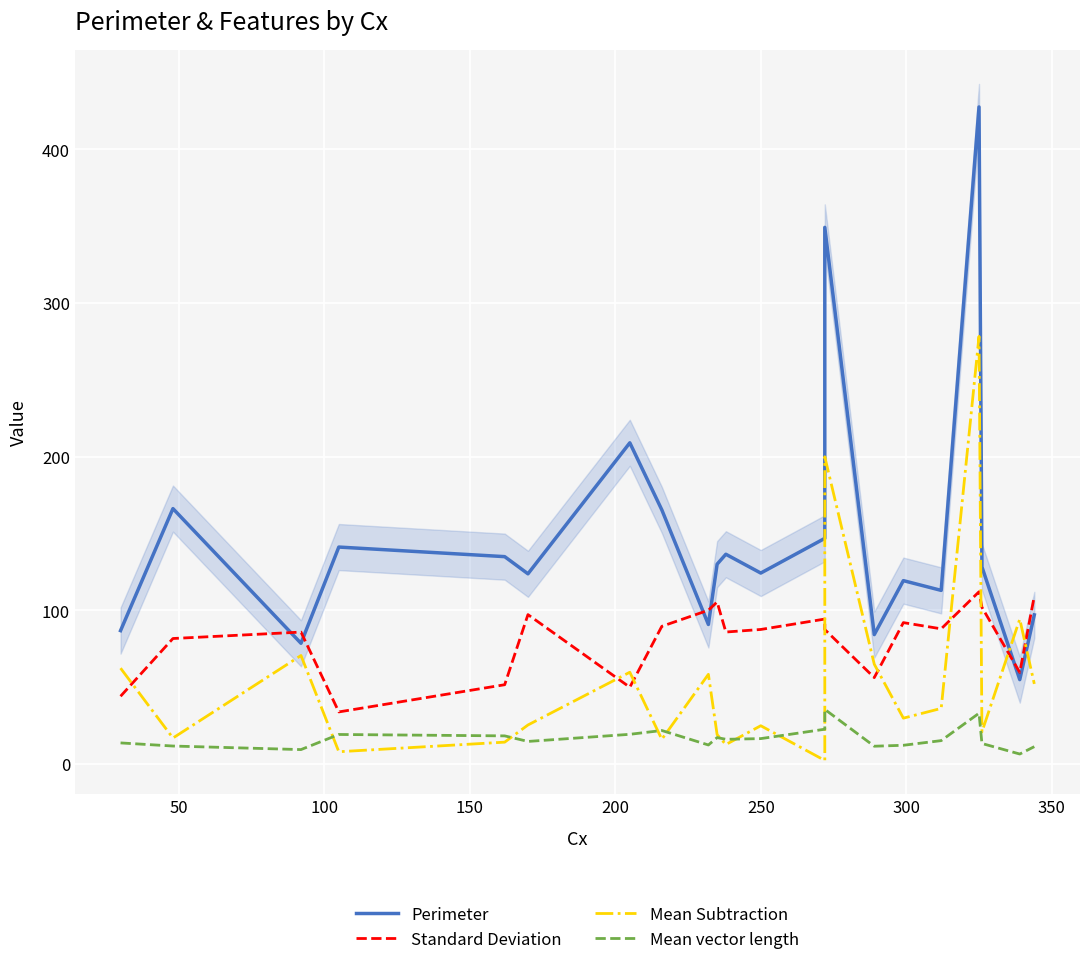

What is the total value across all series at 100?

244.7